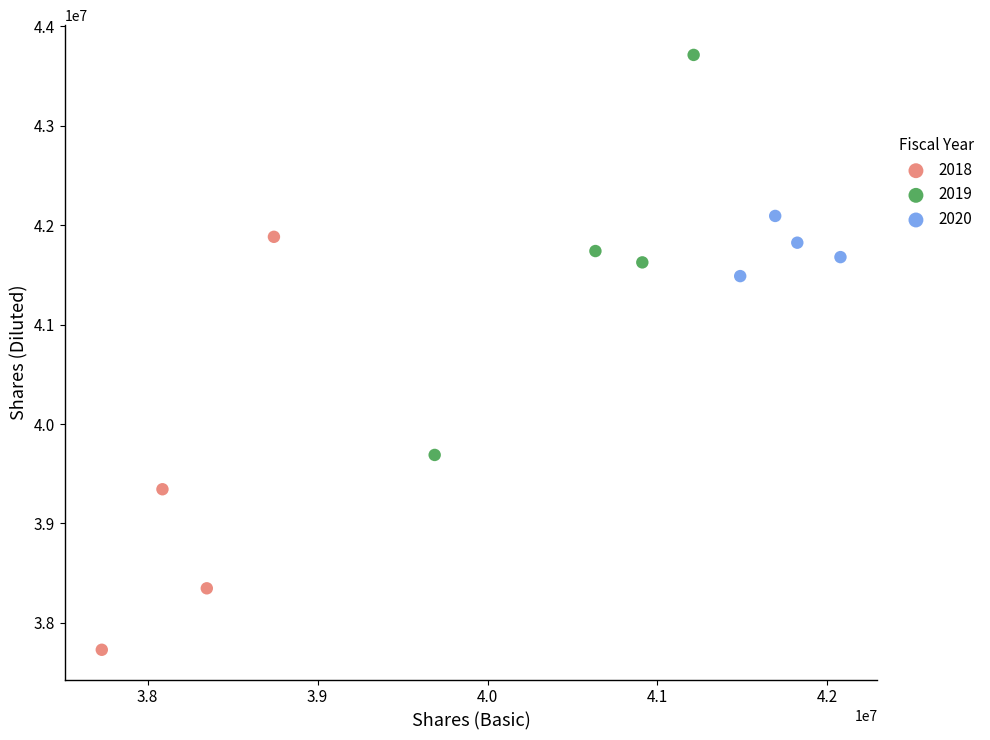

Which series has the largest Y range (max minus min)?

2018